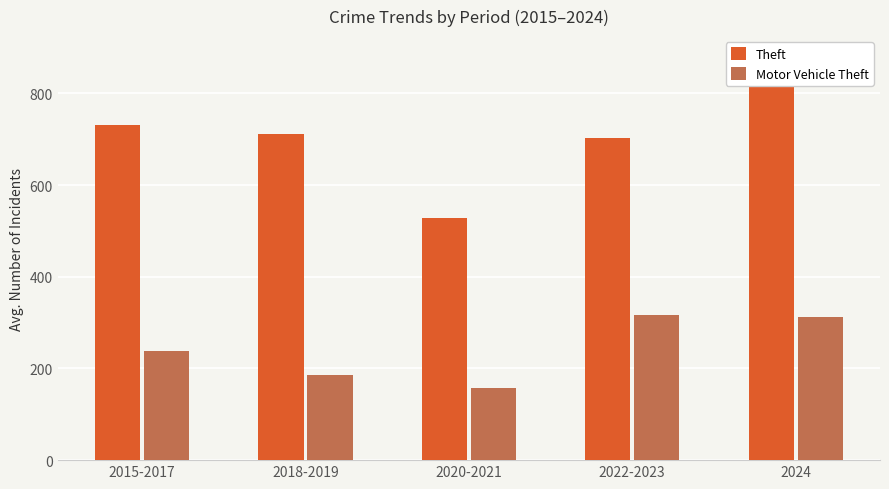

Where does the Motor Vehicle Theft series first go above 238?

2015-2017